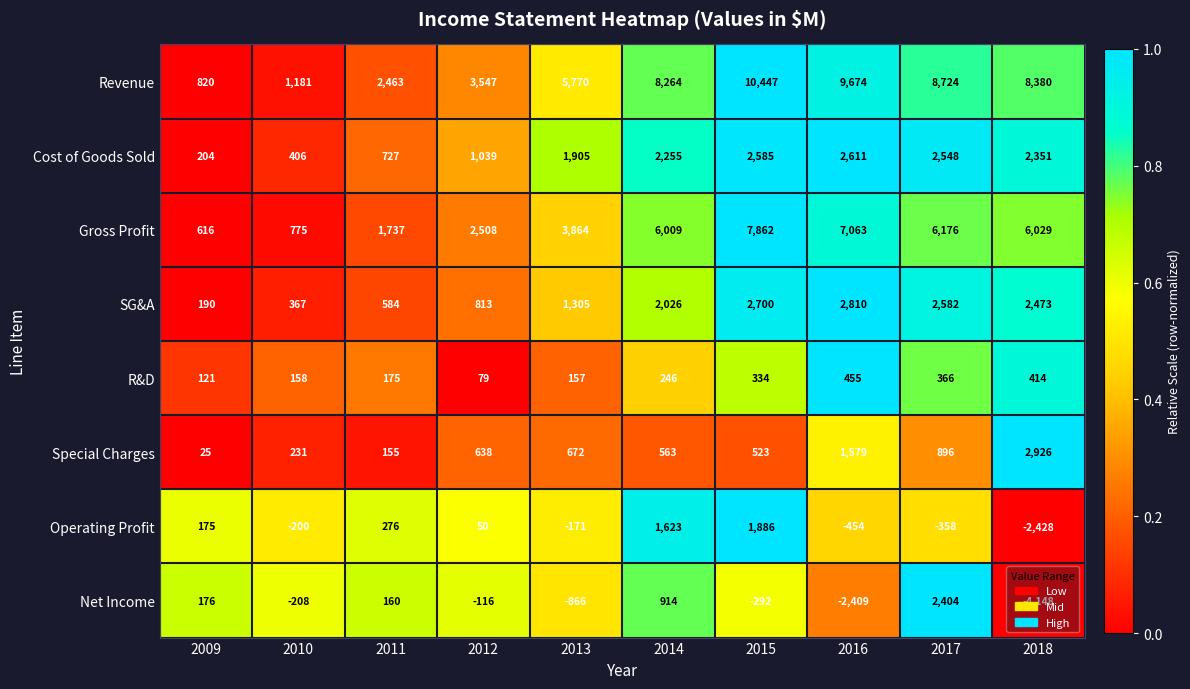

At how many categories does at least one series exceed 0?

10